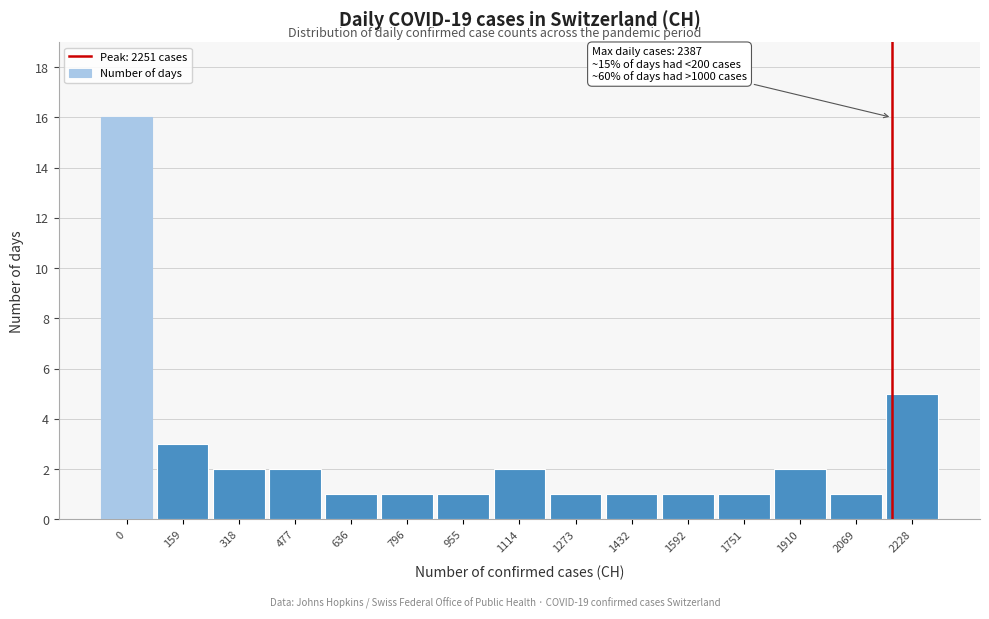

Reading left to right, list all the values displayed in this chart.

16	3	2	2	1	1	1	2	1	1	1	1	2	1	5